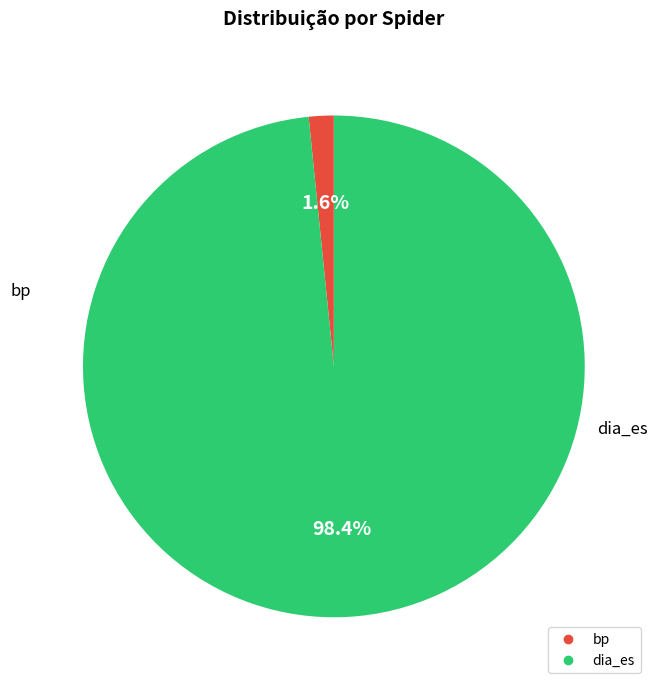

Which slice is the largest?

dia_es